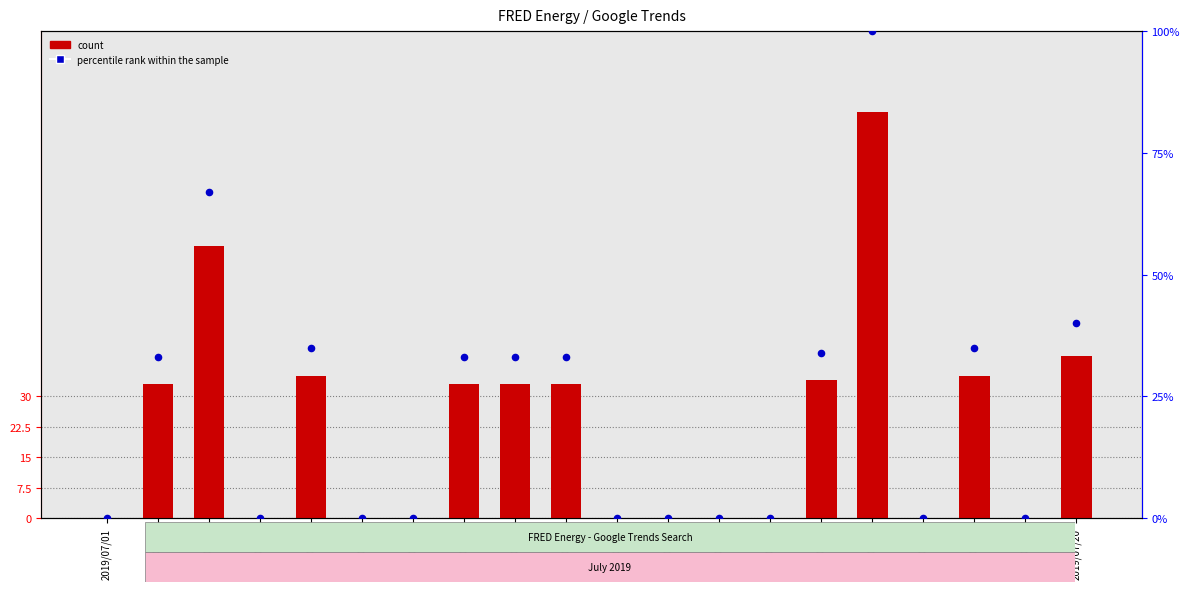

What are all the series names shown in the legend?

count, percentile rank within the sample